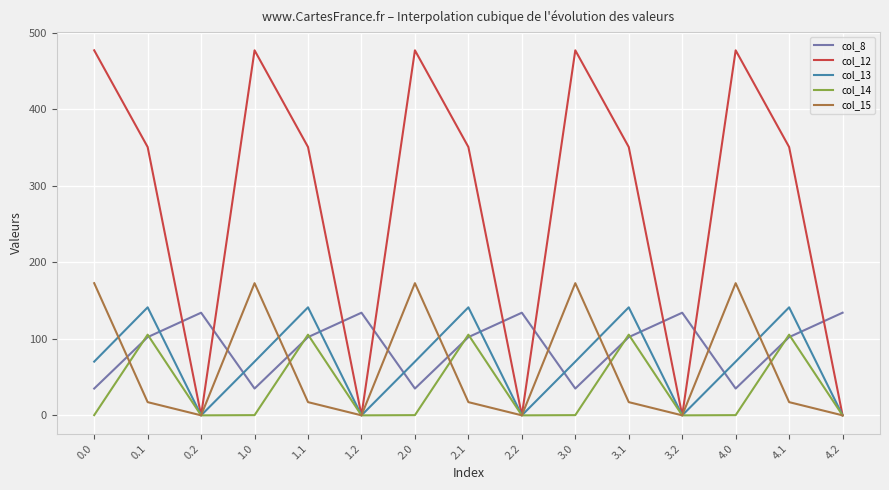

Read the col_13 value at 0.1.

141.2